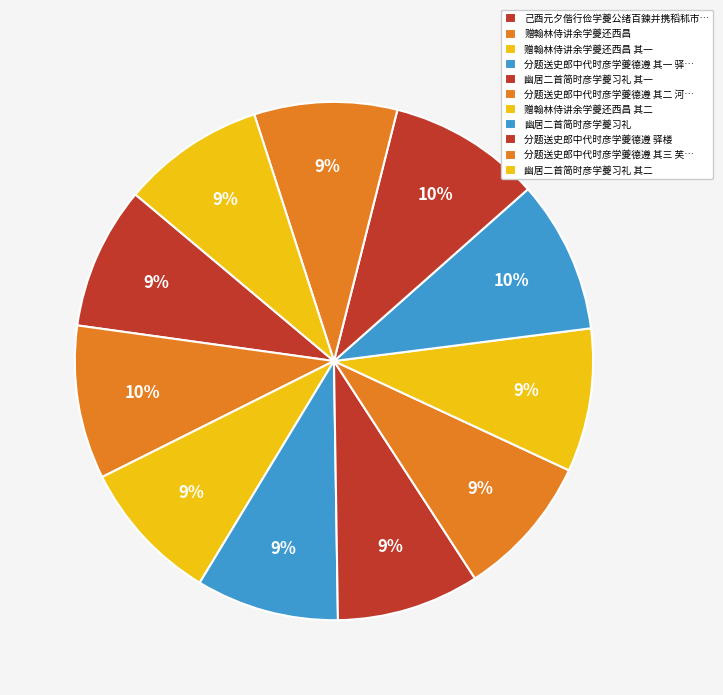

To the nearest percent, what is the combined percentage of 赠翰林侍讲余学夔还西昌 其一 and 赠翰林侍讲余学夔还西昌 其二?

18%